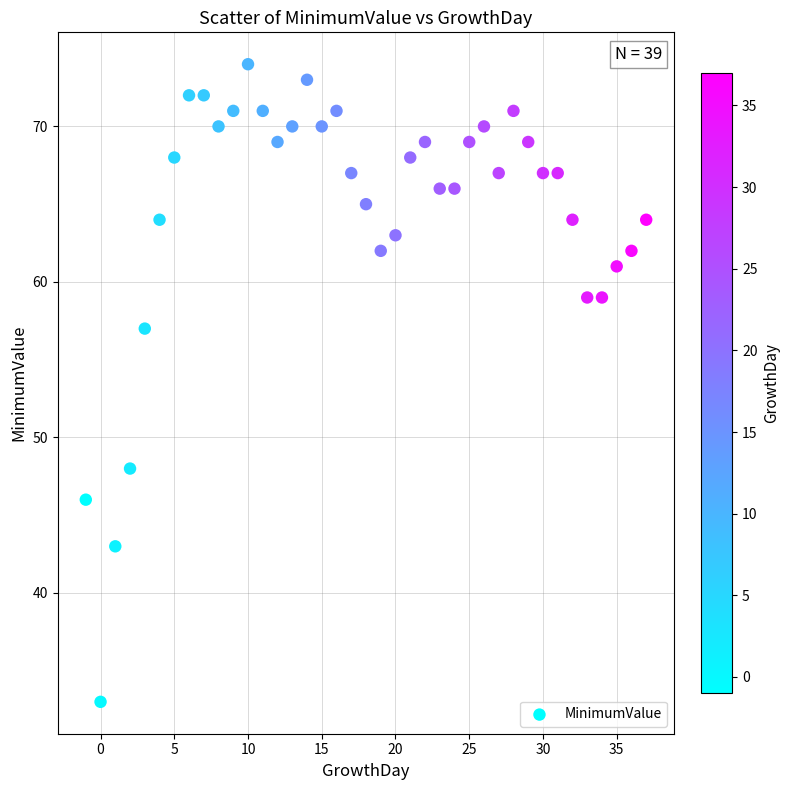

What Y value in the scatter plot is closest to 53?

57